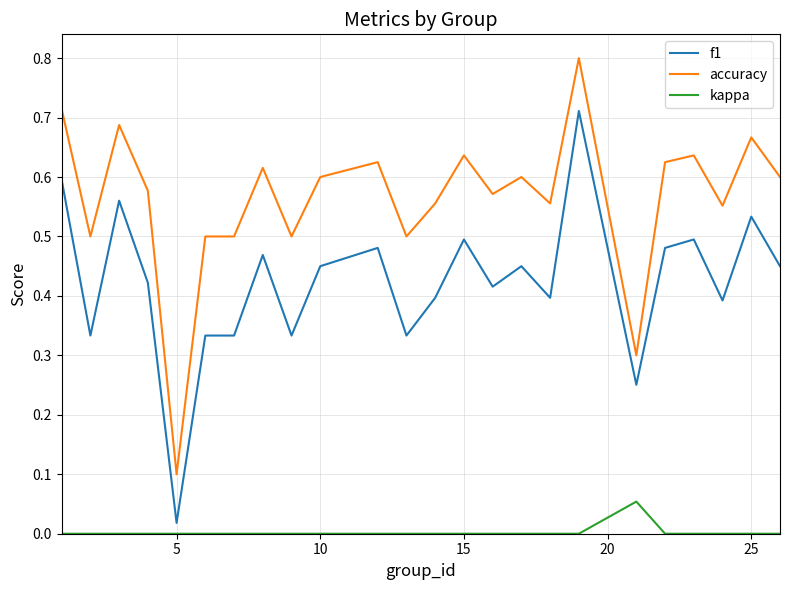

What is the highest value of the accuracy series?

0.8